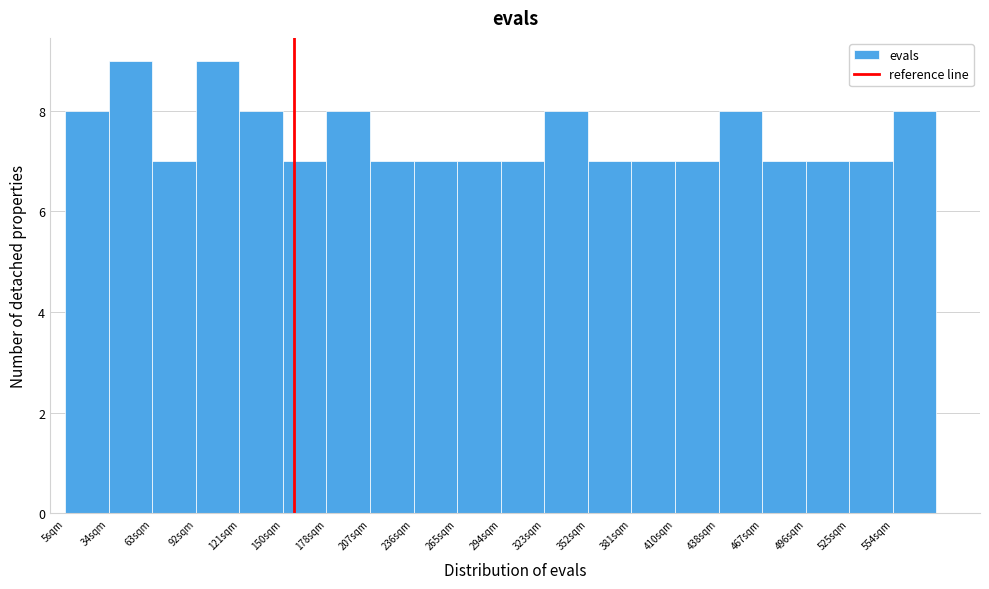

Reading left to right, transcribe this chart: for each bar, give the range it covers on the x-axis and its height. Neither the bar edges nor the heights are printed on the chart, so give them approximately, as read against the axes.

5 to 35: 8
35 to 65: 9
65 to 90: 7
90 to 120: 9
120 to 150: 8
150 to 180: 7
180 to 205: 8
205 to 235: 7
235 to 265: 7
265 to 295: 7
295 to 325: 7
325 to 350: 8
350 to 380: 7
380 to 410: 7
410 to 440: 7
440 to 465: 8
465 to 495: 7
495 to 525: 7
525 to 555: 7
555 to 585: 8